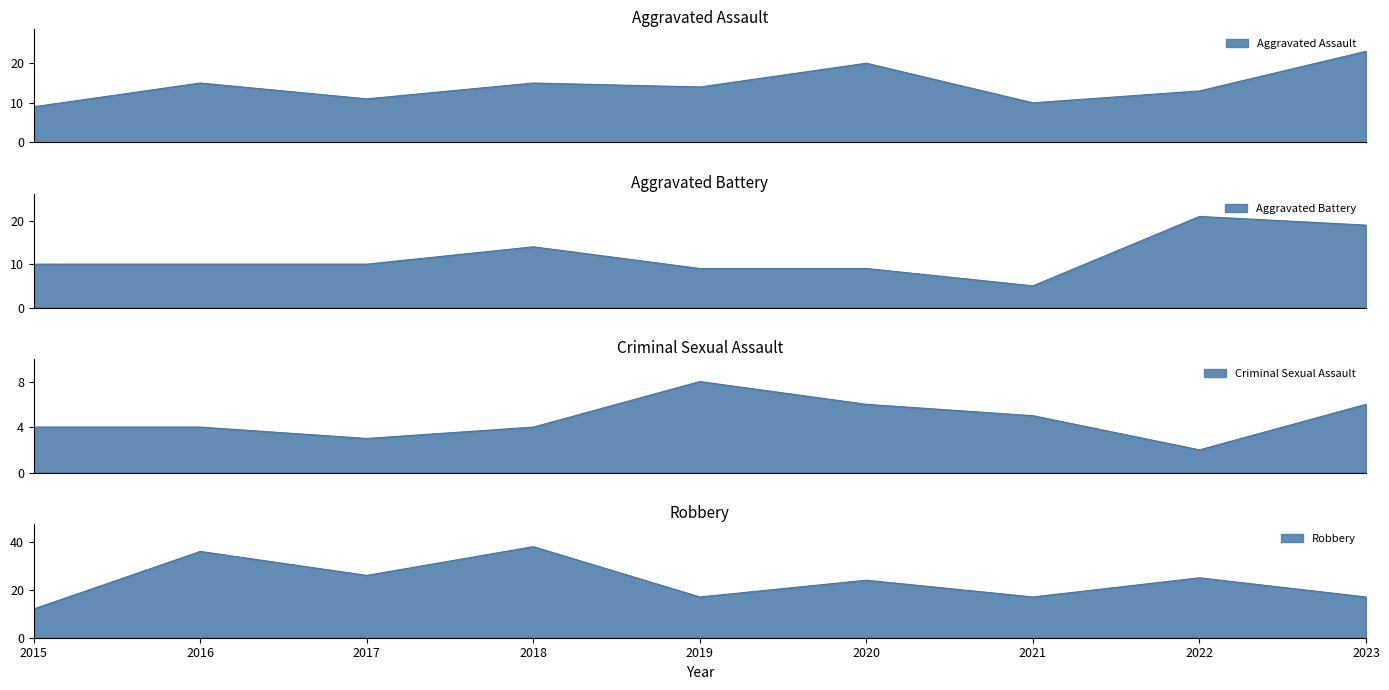

Does the chart display data point markers on the line(s)?

No